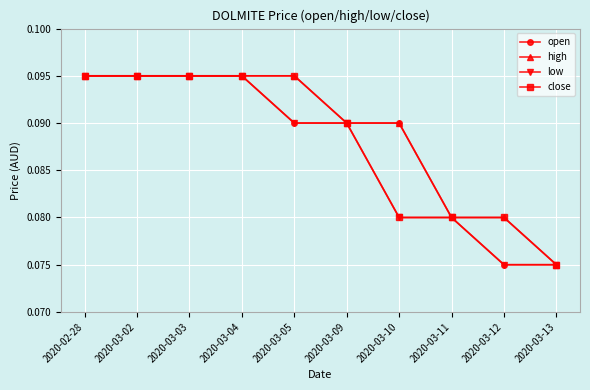

Count the open values in the range 0 to 1.

10